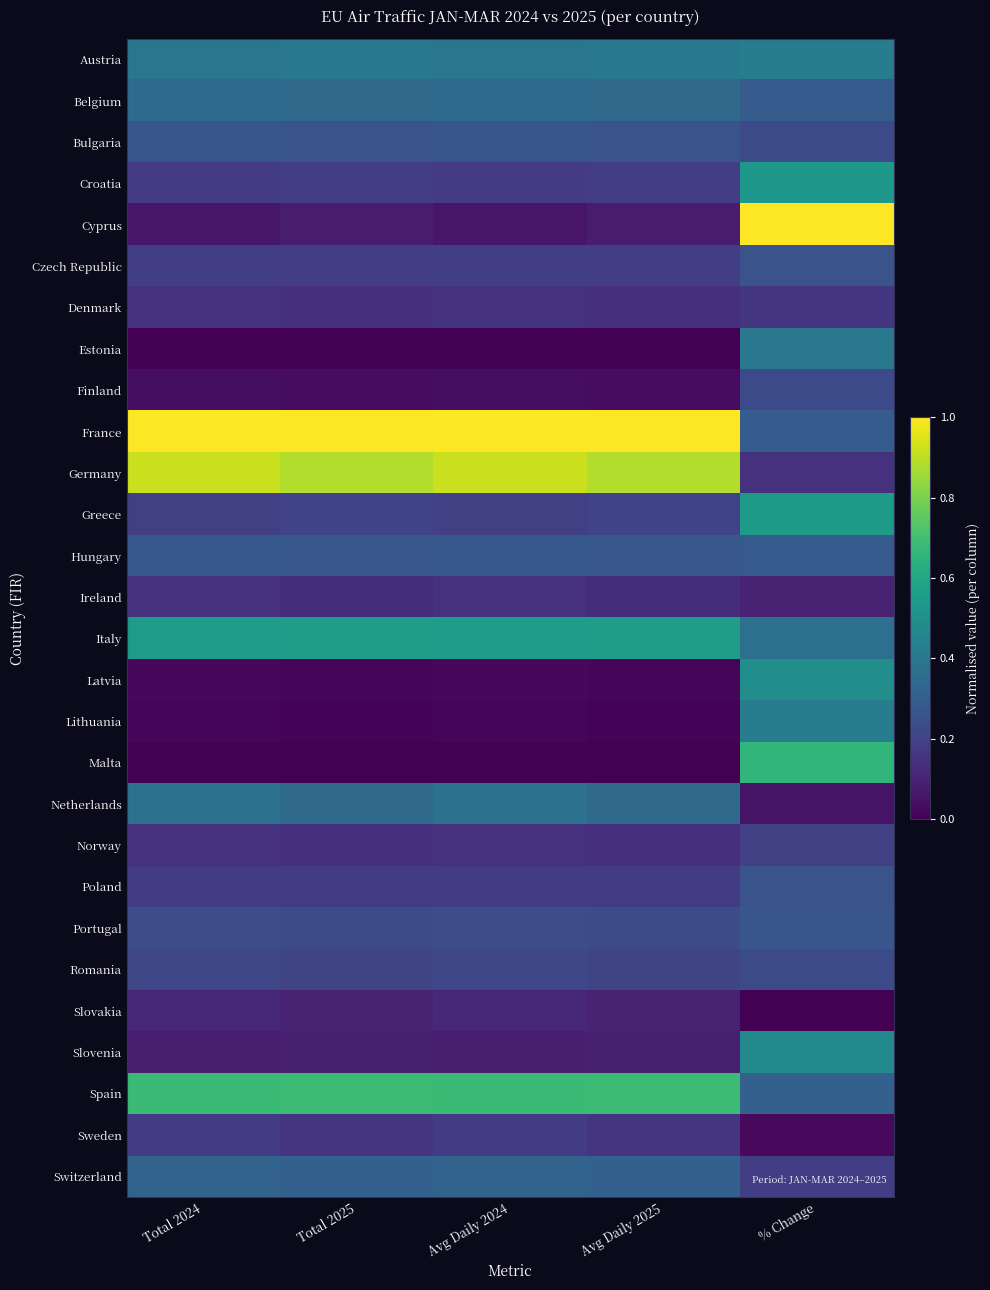

Reading left to right, transcribe all the data shown in this chart.

Austria: Total 2024=0.4	Total 2025=0.4	Avg Daily 2024=0.4	Avg Daily 2025=0.4	% Change=0.4
Belgium: Total 2024=0.3	Total 2025=0.3	Avg Daily 2024=0.3	Avg Daily 2025=0.3	% Change=0.3
Bulgaria: Total 2024=0.3	Total 2025=0.3	Avg Daily 2024=0.3	Avg Daily 2025=0.3	% Change=0.2
Croatia: Total 2024=0.2	Total 2025=0.2	Avg Daily 2024=0.2	Avg Daily 2025=0.2	% Change=0.5
Cyprus: Total 2024=0.1	Total 2025=0.1	Avg Daily 2024=0.1	Avg Daily 2025=0.1	% Change=1.0
Czech Republic: Total 2024=0.2	Total 2025=0.2	Avg Daily 2024=0.2	Avg Daily 2025=0.2	% Change=0.3
Denmark: Total 2024=0.1	Total 2025=0.1	Avg Daily 2024=0.1	Avg Daily 2025=0.1	% Change=0.2
Estonia: Total 2024=0.0	Total 2025=0.0	Avg Daily 2024=0.0	Avg Daily 2025=0.0	% Change=0.4
Finland: Total 2024=0.0	Total 2025=0.0	Avg Daily 2024=0.0	Avg Daily 2025=0.0	% Change=0.2
France: Total 2024=1.0	Total 2025=1.0	Avg Daily 2024=1.0	Avg Daily 2025=1.0	% Change=0.3
Germany: Total 2024=0.9	Total 2025=0.9	Avg Daily 2024=0.9	Avg Daily 2025=0.9	% Change=0.1
Greece: Total 2024=0.2	Total 2025=0.2	Avg Daily 2024=0.2	Avg Daily 2025=0.2	% Change=0.5
Hungary: Total 2024=0.3	Total 2025=0.3	Avg Daily 2024=0.3	Avg Daily 2025=0.3	% Change=0.3
Ireland: Total 2024=0.1	Total 2025=0.1	Avg Daily 2024=0.1	Avg Daily 2025=0.1	% Change=0.1
Italy: Total 2024=0.5	Total 2025=0.6	Avg Daily 2024=0.5	Avg Daily 2025=0.6	% Change=0.4
Latvia: Total 2024=0.0	Total 2025=0.0	Avg Daily 2024=0.0	Avg Daily 2025=0.0	% Change=0.5
Lithuania: Total 2024=0.0	Total 2025=0.0	Avg Daily 2024=0.0	Avg Daily 2025=0.0	% Change=0.4
Malta: Total 2024=0.0	Total 2025=0.0	Avg Daily 2024=0.0	Avg Daily 2025=0.0	% Change=0.7
Netherlands: Total 2024=0.4	Total 2025=0.3	Avg Daily 2024=0.4	Avg Daily 2025=0.3	% Change=0.1
Norway: Total 2024=0.1	Total 2025=0.1	Avg Daily 2024=0.1	Avg Daily 2025=0.1	% Change=0.2
Poland: Total 2024=0.2	Total 2025=0.2	Avg Daily 2024=0.2	Avg Daily 2025=0.2	% Change=0.3
Portugal: Total 2024=0.2	Total 2025=0.2	Avg Daily 2024=0.2	Avg Daily 2025=0.2	% Change=0.3
Romania: Total 2024=0.2	Total 2025=0.2	Avg Daily 2024=0.2	Avg Daily 2025=0.2	% Change=0.2
Slovakia: Total 2024=0.1	Total 2025=0.1	Avg Daily 2024=0.1	Avg Daily 2025=0.1	% Change=0.0
Slovenia: Total 2024=0.1	Total 2025=0.1	Avg Daily 2024=0.1	Avg Daily 2025=0.1	% Change=0.5
Spain: Total 2024=0.7	Total 2025=0.7	Avg Daily 2024=0.7	Avg Daily 2025=0.7	% Change=0.3
Sweden: Total 2024=0.2	Total 2025=0.2	Avg Daily 2024=0.2	Avg Daily 2025=0.2	% Change=0.0
Switzerland: Total 2024=0.3	Total 2025=0.3	Avg Daily 2024=0.3	Avg Daily 2025=0.3	% Change=0.2